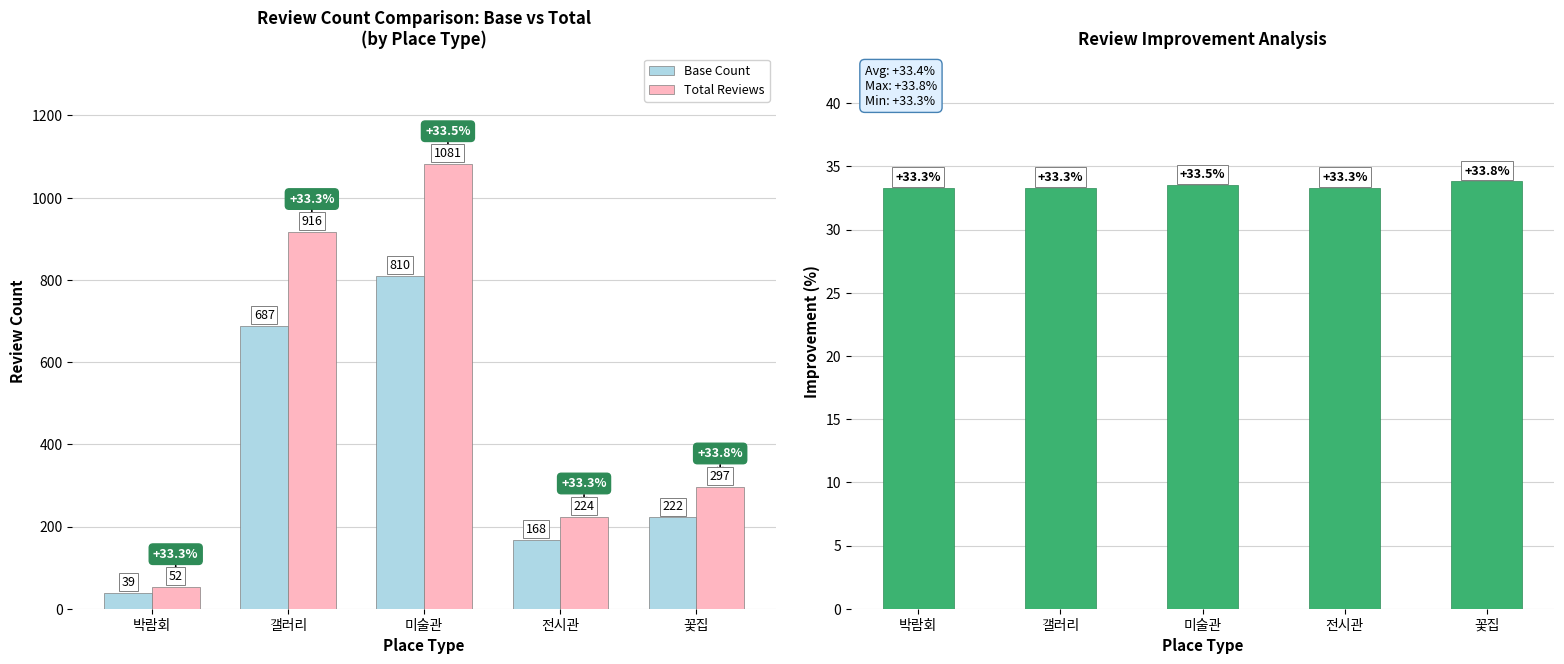

The value of Improvement (%) at 꽃집 is 33.8. True or false?

True